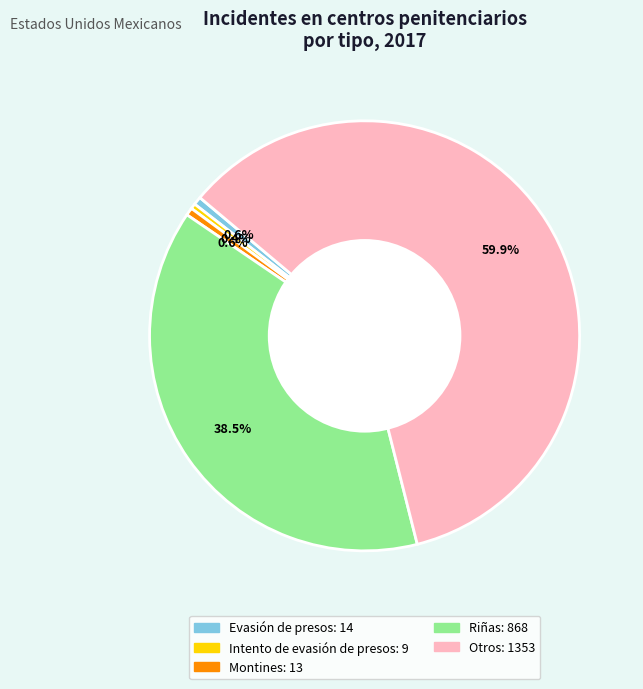

Which category has the biggest portion of the pie?

Otros